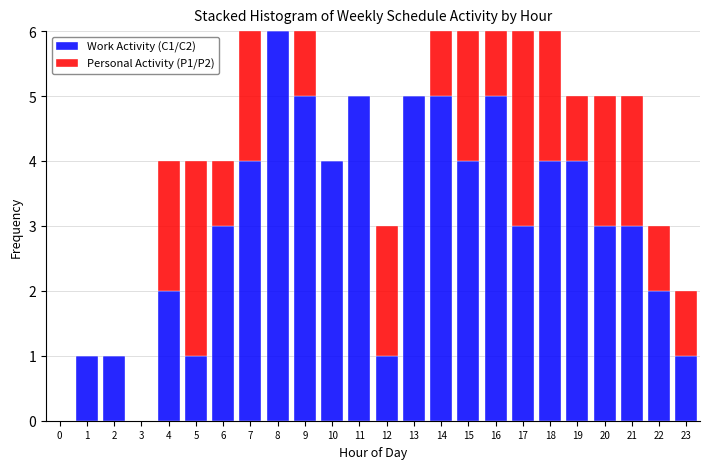

The Work Activity (C1/C2) series shows 1 at 18. True or false?

False